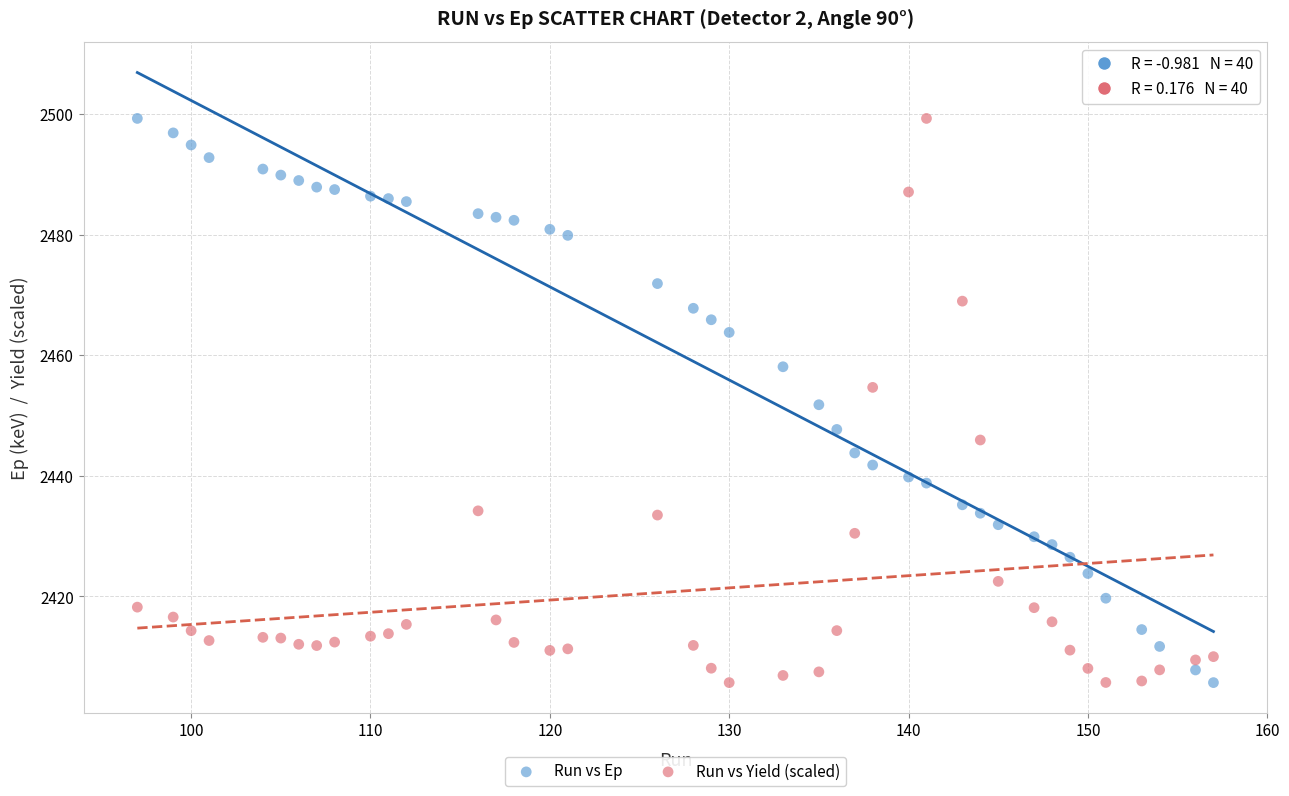

Across all data points, what is the range of Y values (max minus min)?

93.6